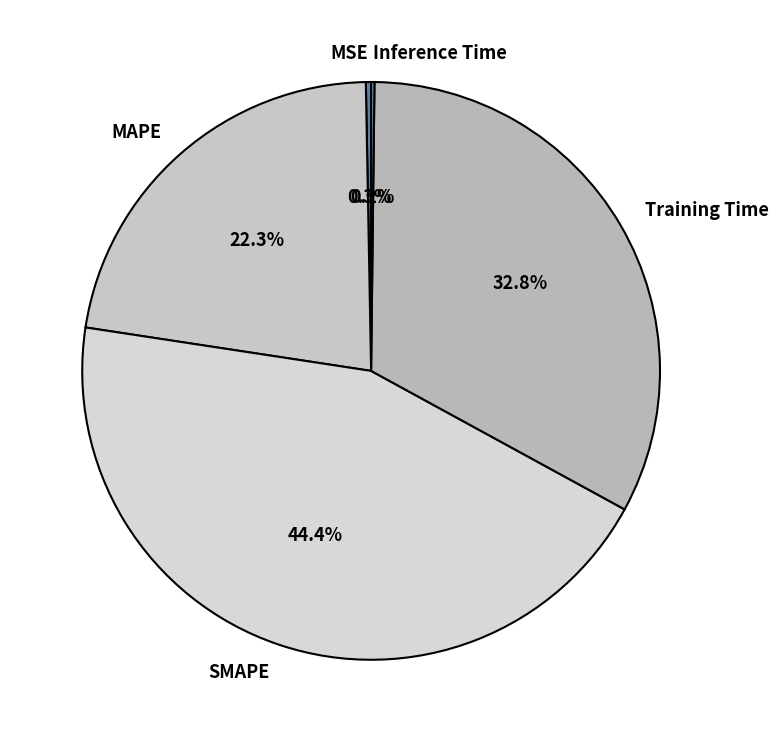

Combined, do MAPE and MSE account for over 50%?

No